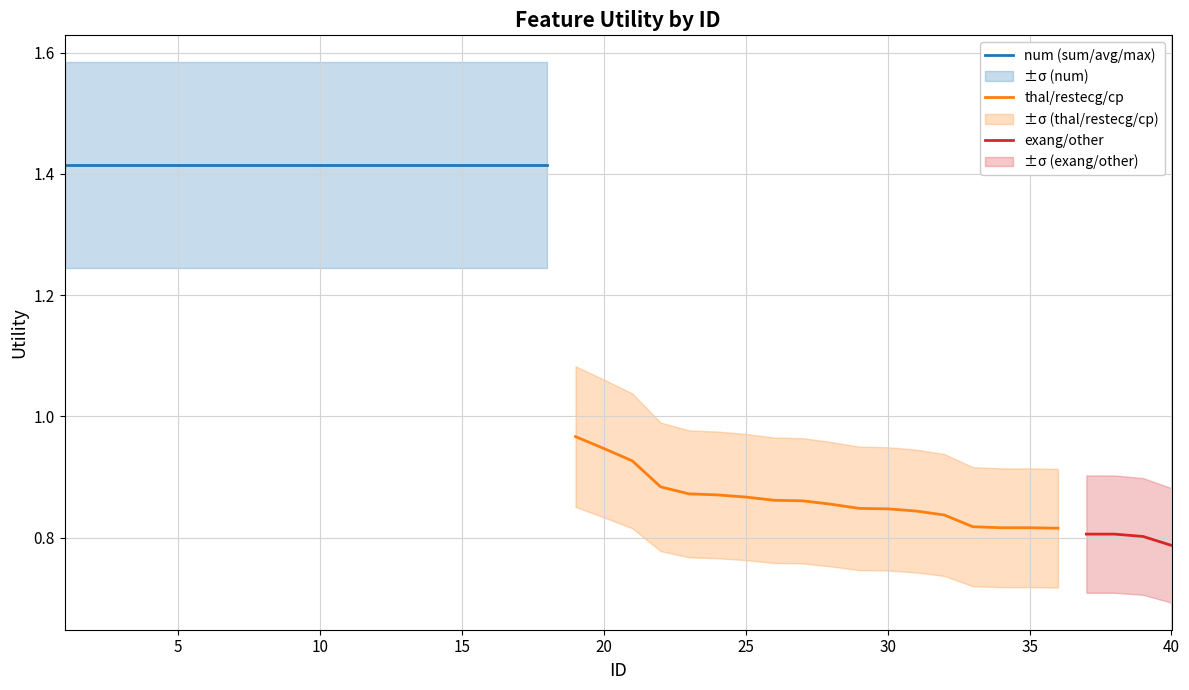

What are all the series names shown in the legend?

num, thal/restecg/cp, exang/other